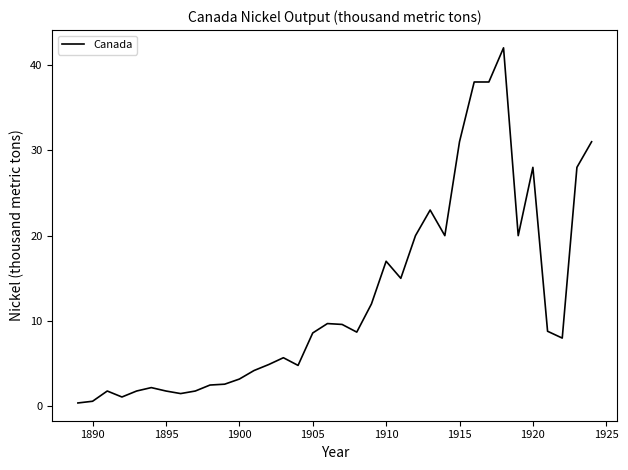

What is the difference between the maximum and minimum values?

41.6